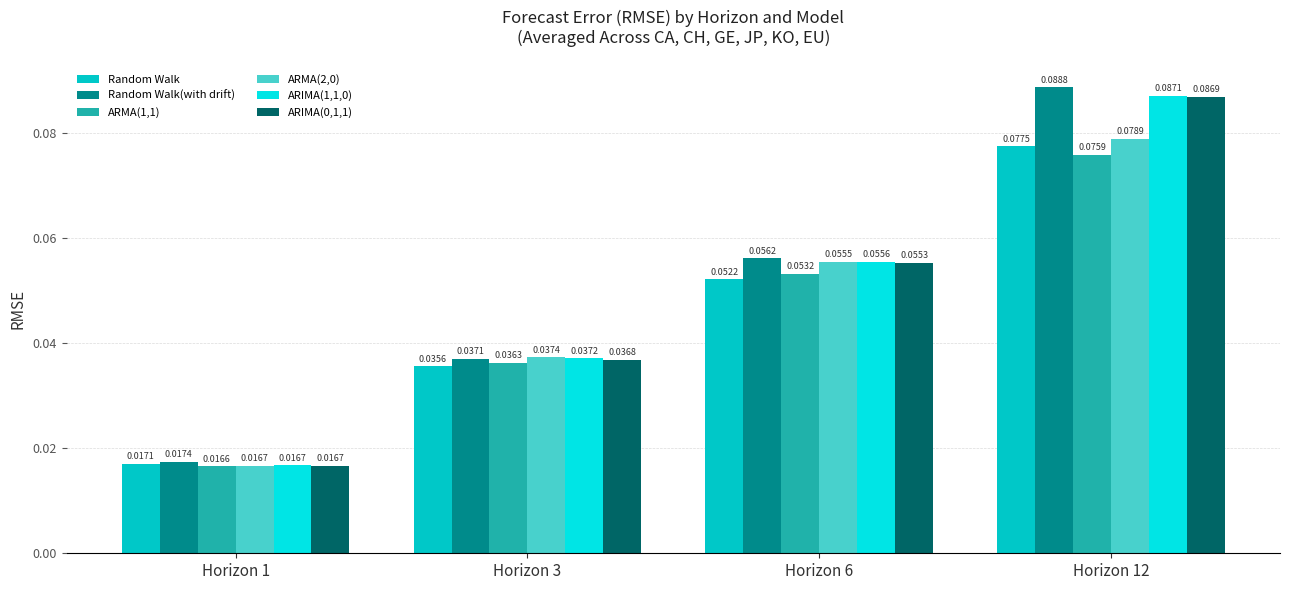

Which series has the largest range (max minus min)?

Random Walk(with drift)